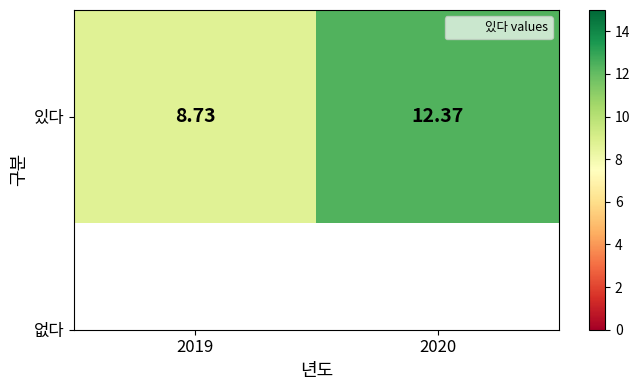

What is the sum of all values?

21.1